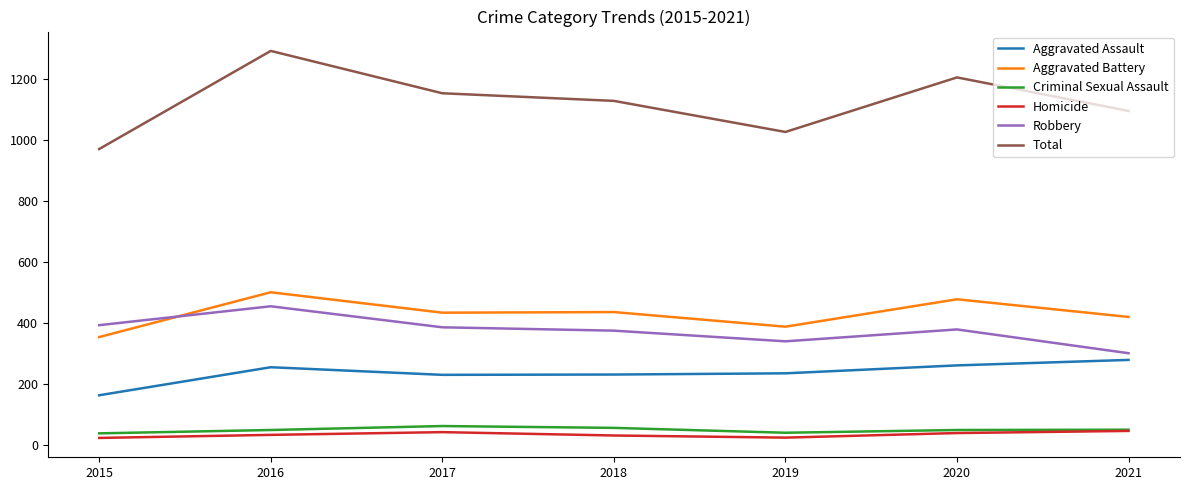

Is it true that Total equals 704 at 2019?

False